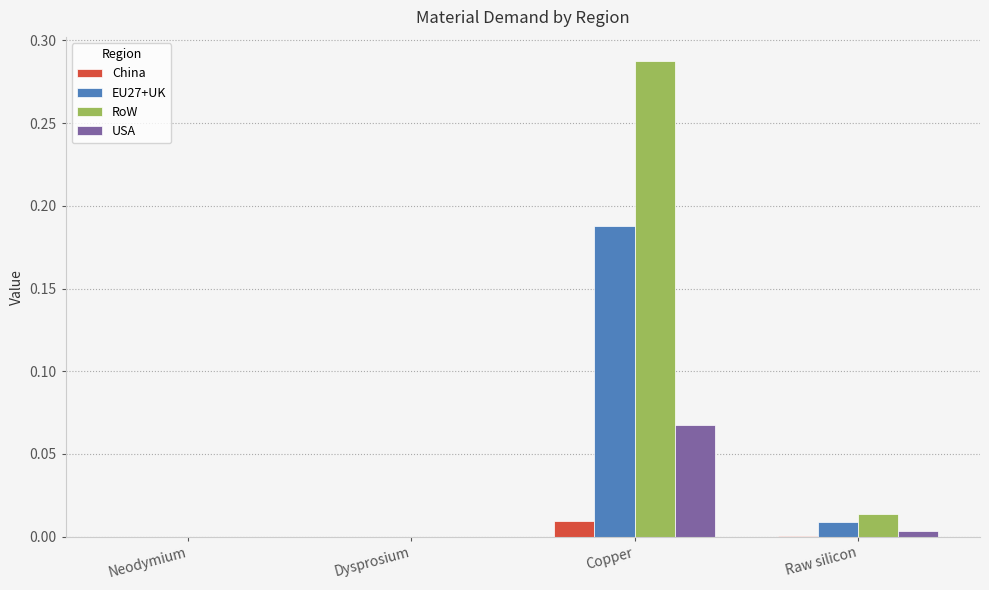

At which category is the sum across all series the highest?

Copper